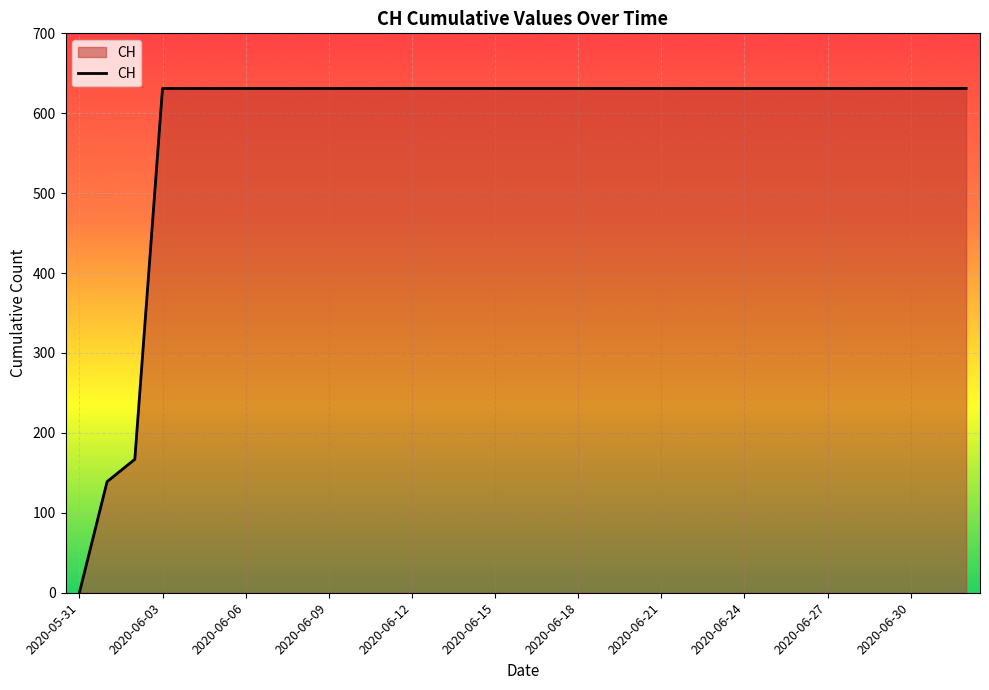

What is the greatest value displayed?

631